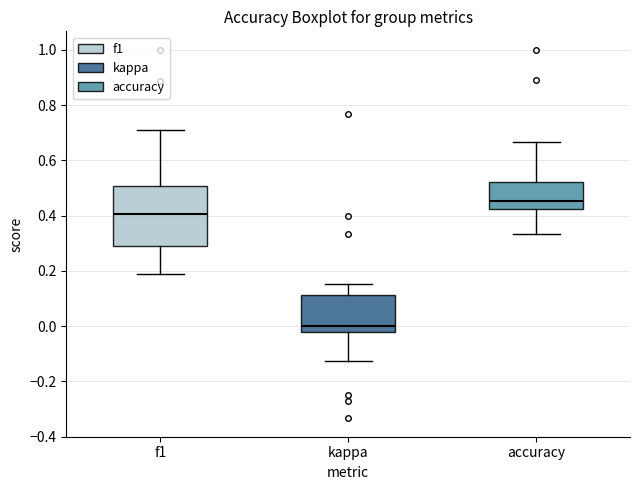

Where is the lower edge of the box for f1 on the y-axis? The values are not printed on the chart, so give them approximately, as read against the axis.

0.30